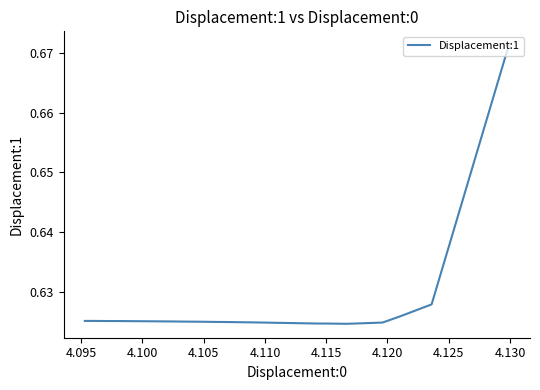

How many values are between 0 and 1?

40